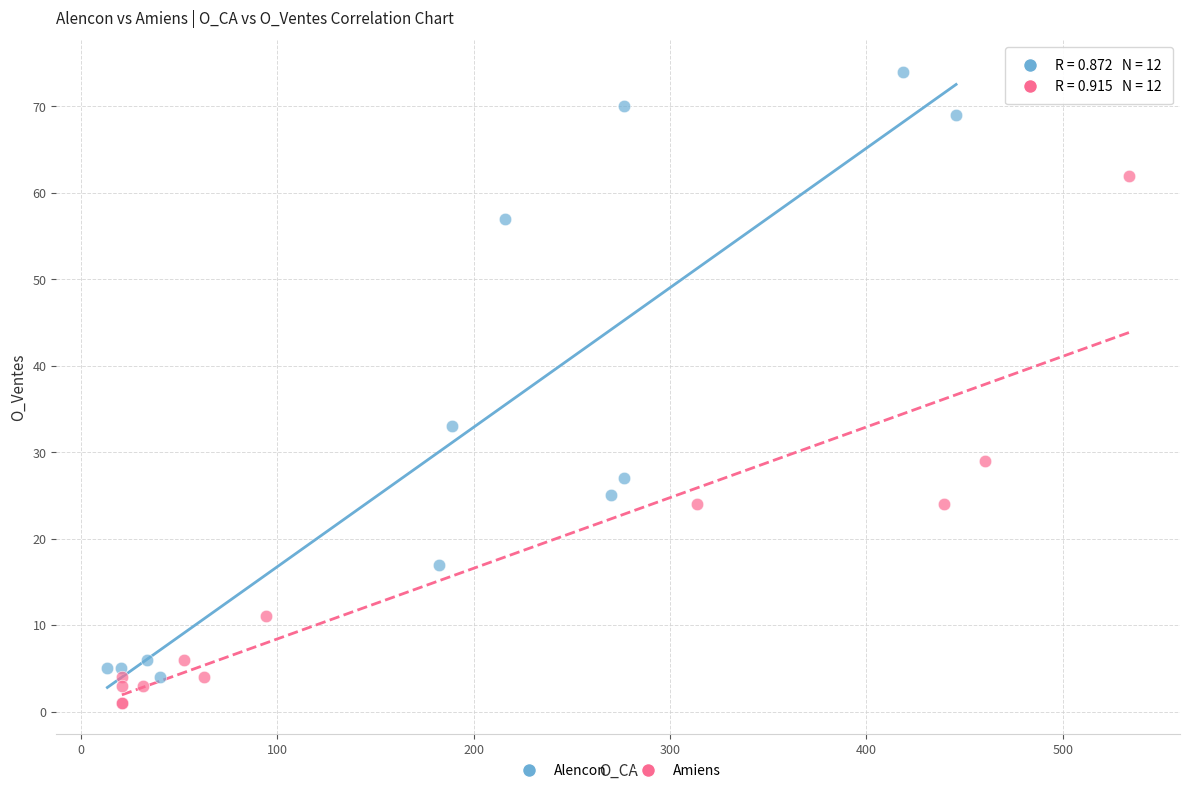

Which series has the largest Y range (max minus min)?

Alencon